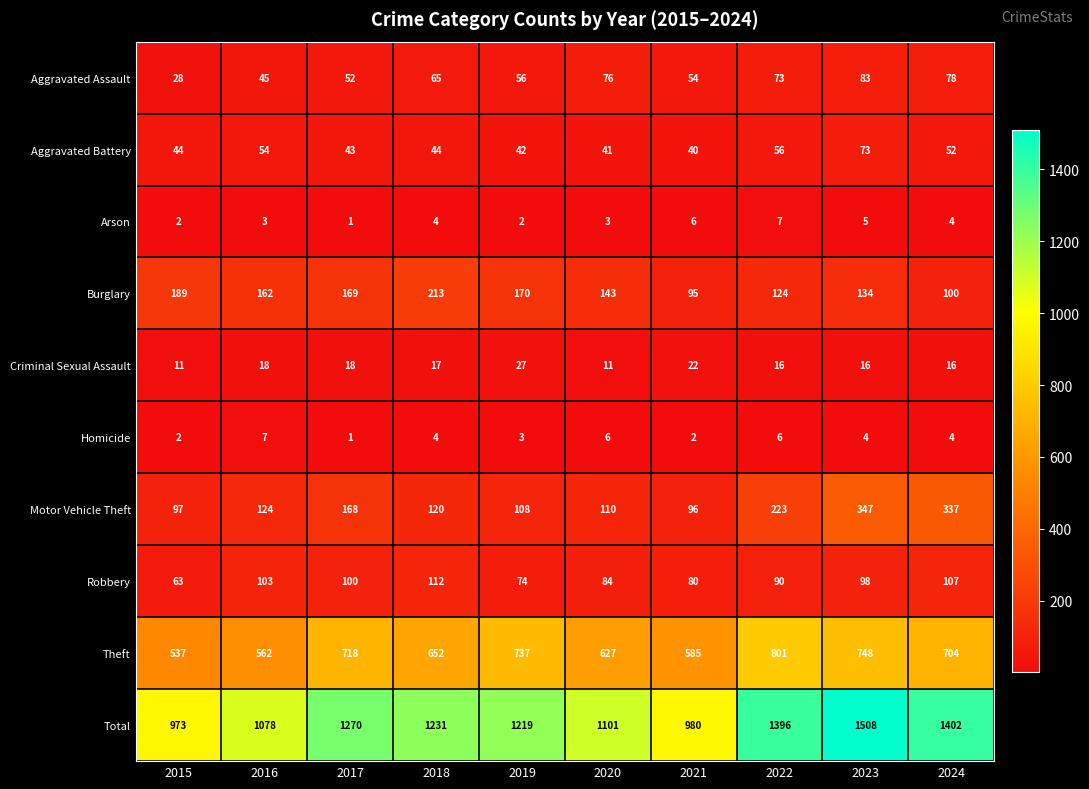

What is the sum of the Theft values at 2022 and 2016?

1363